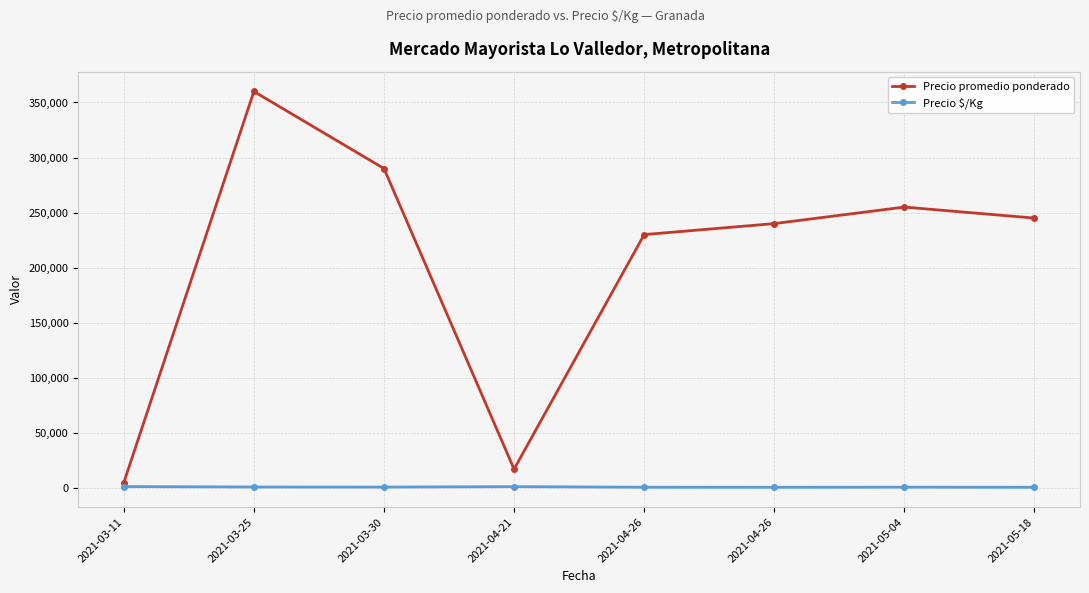

Is this an area chart (filled region under the line)?

No